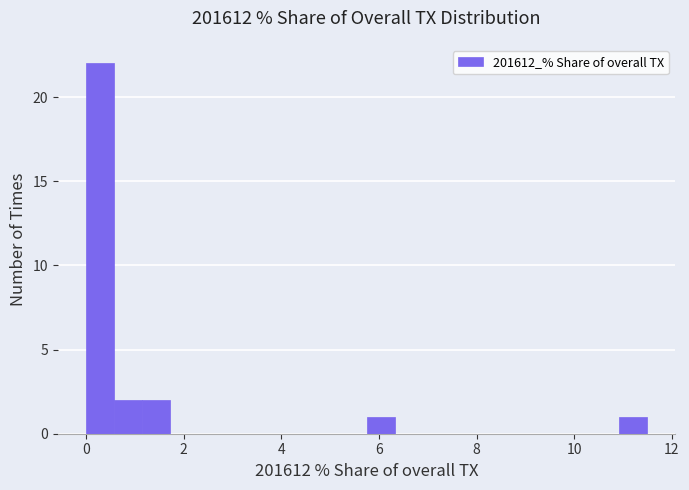

Read against the x-axis, roughly where is the centre of the tallest bar?

0.2